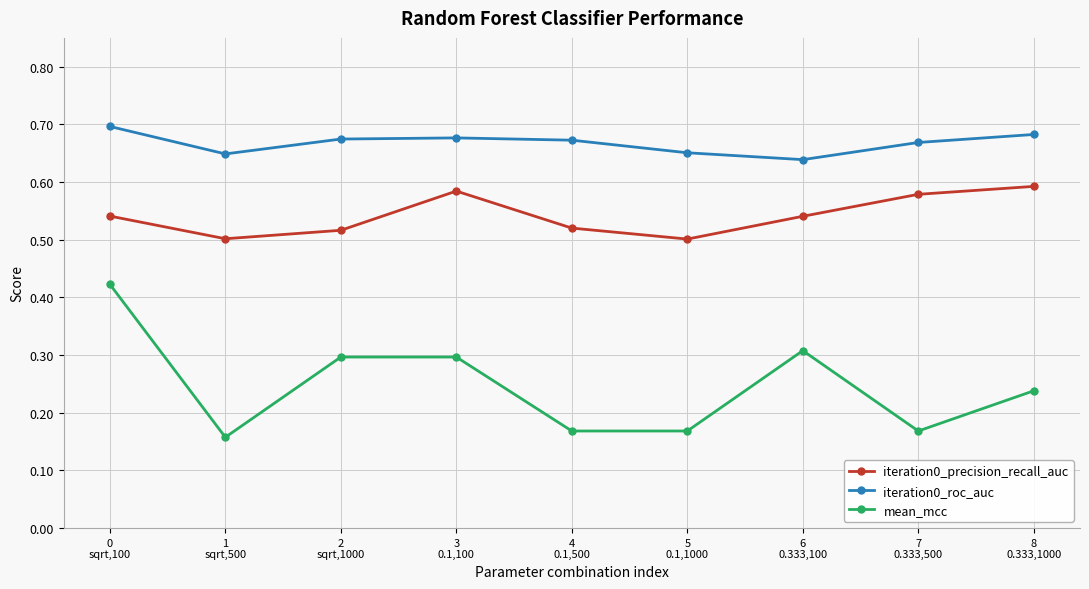

Rank the series by their maximum value, from lowest to highest.

mean_mcc, iteration0_precision_recall_auc, iteration0_roc_auc